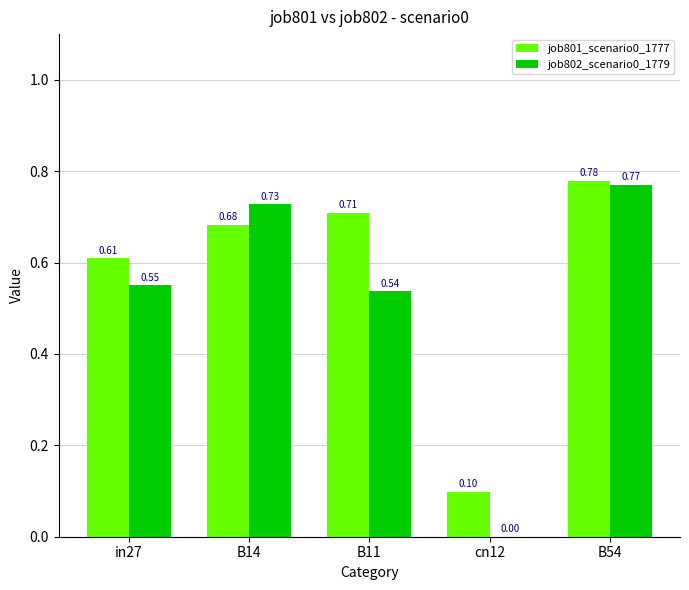

The value of job801_scenario0_1777 at in27 is 0.9. True or false?

False